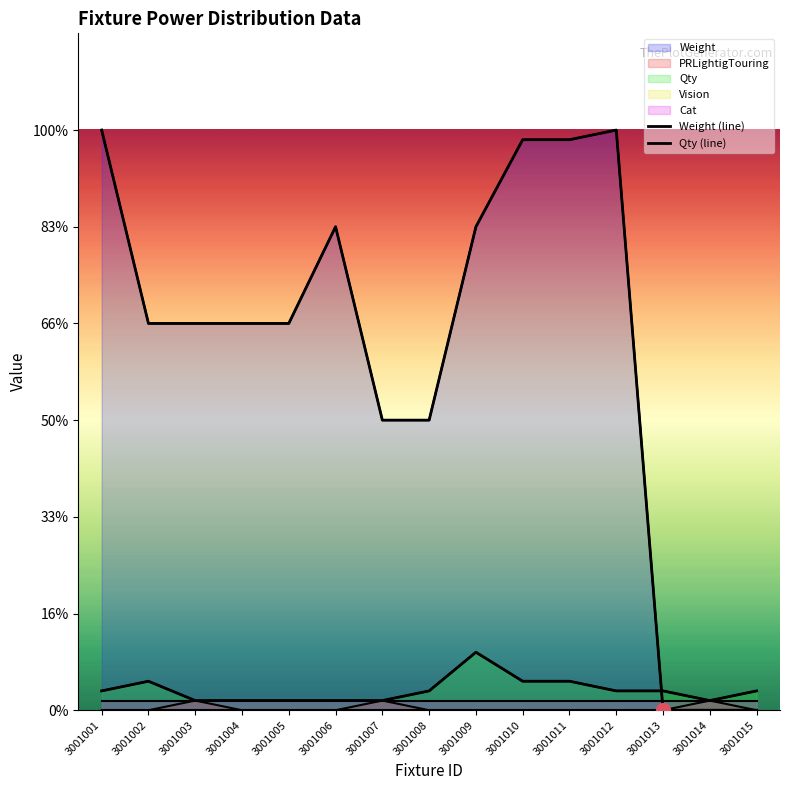

At 3001003, list the series in order from smallest to largest.

Qty (line), Weight (line)